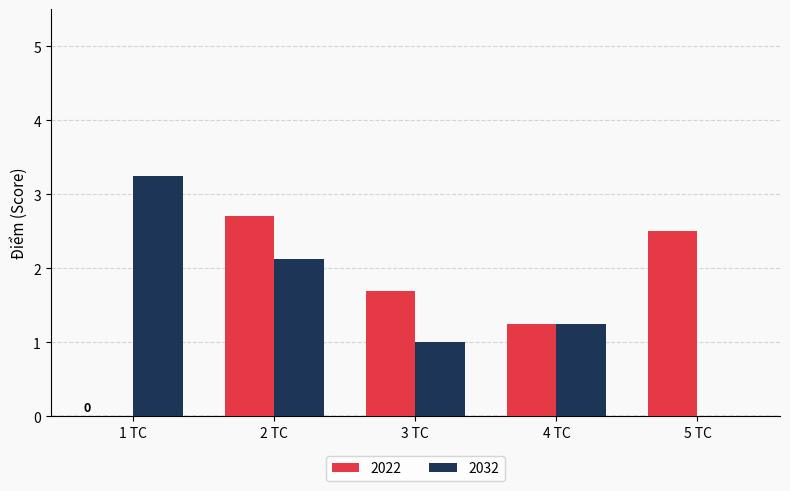

What is the total value across all series at 5 TC?

2.5